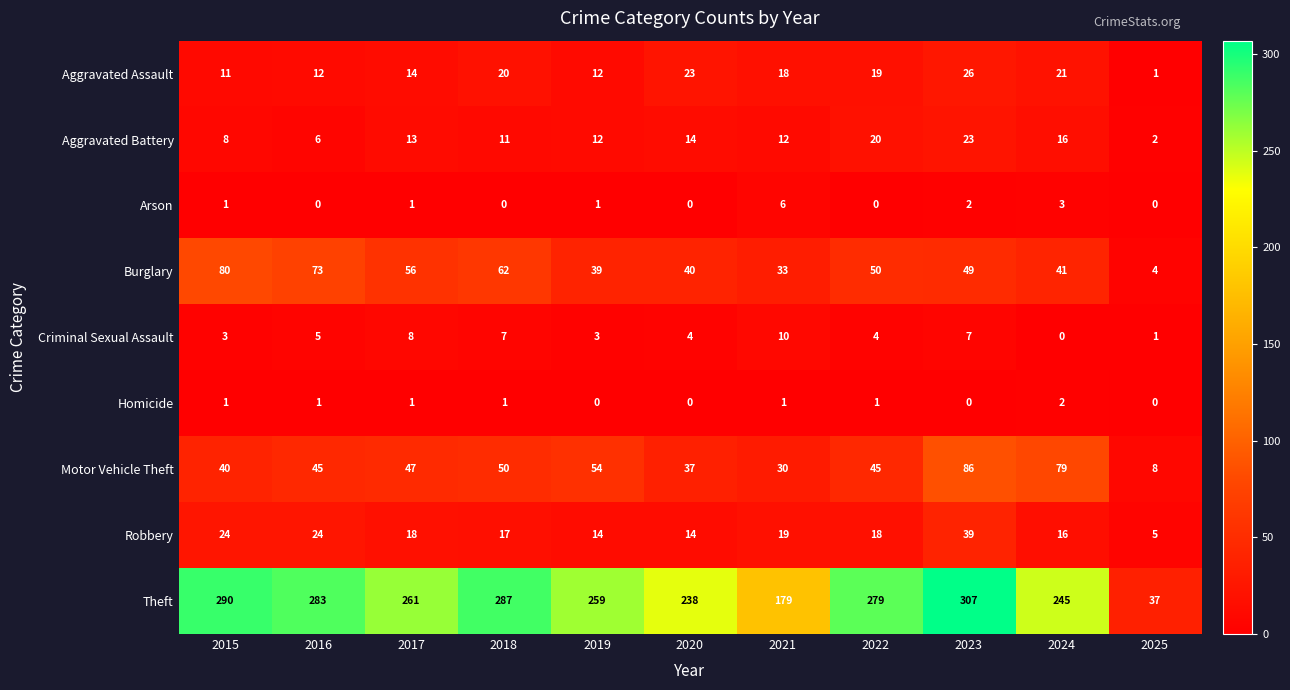

At which label does Robbery first exceed 18?

2015